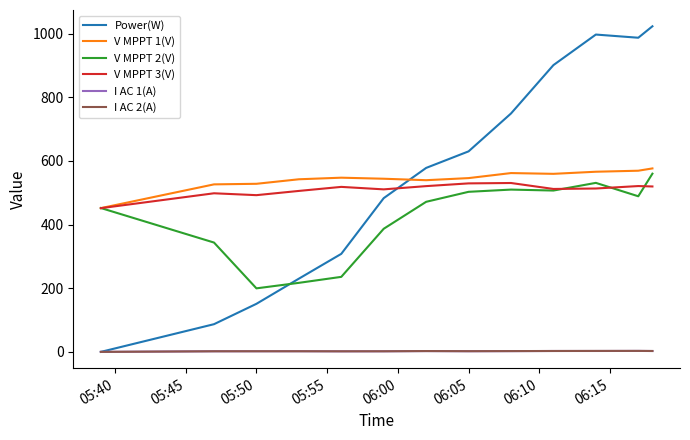

What is the average value of the I AC 2(A) series?

2.2